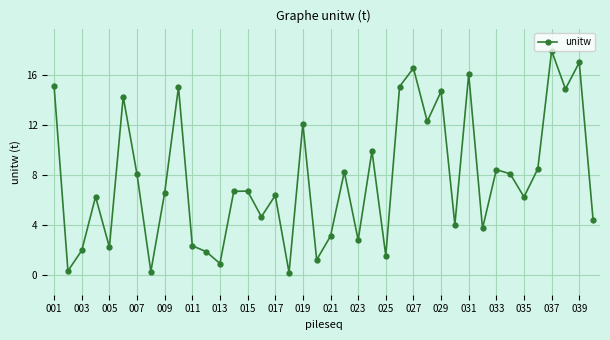

What is the greatest value displayed?

17.9